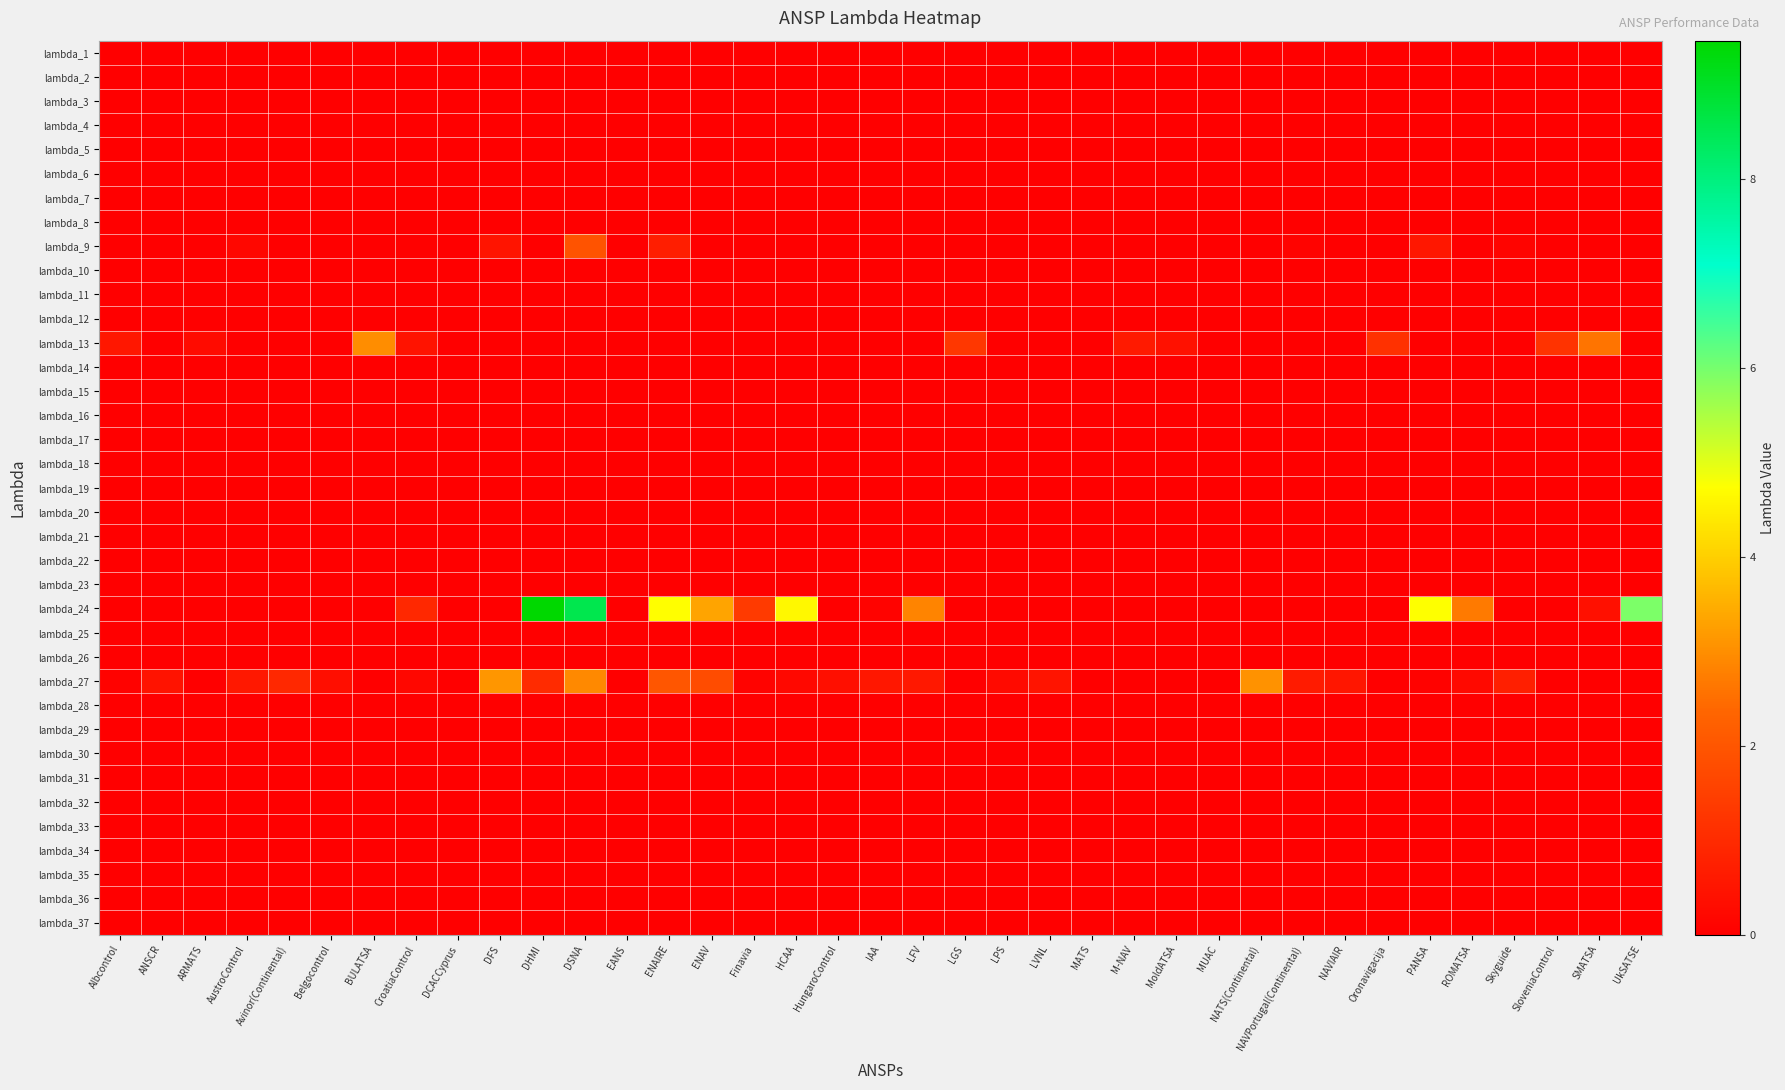

Between Avinor(Continental) and M-NAV, which series saw the biggest shift?

lambda_27